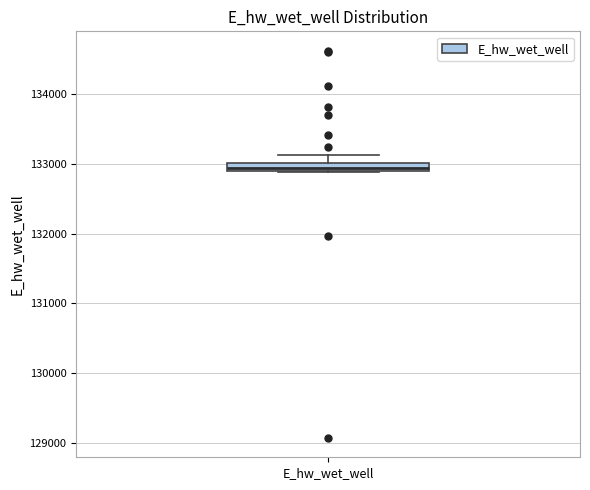

Where is the upper edge of the box for E_hw_wet_well on the y-axis? The values are not printed on the chart, so give them approximately, as read against the axis.

133000